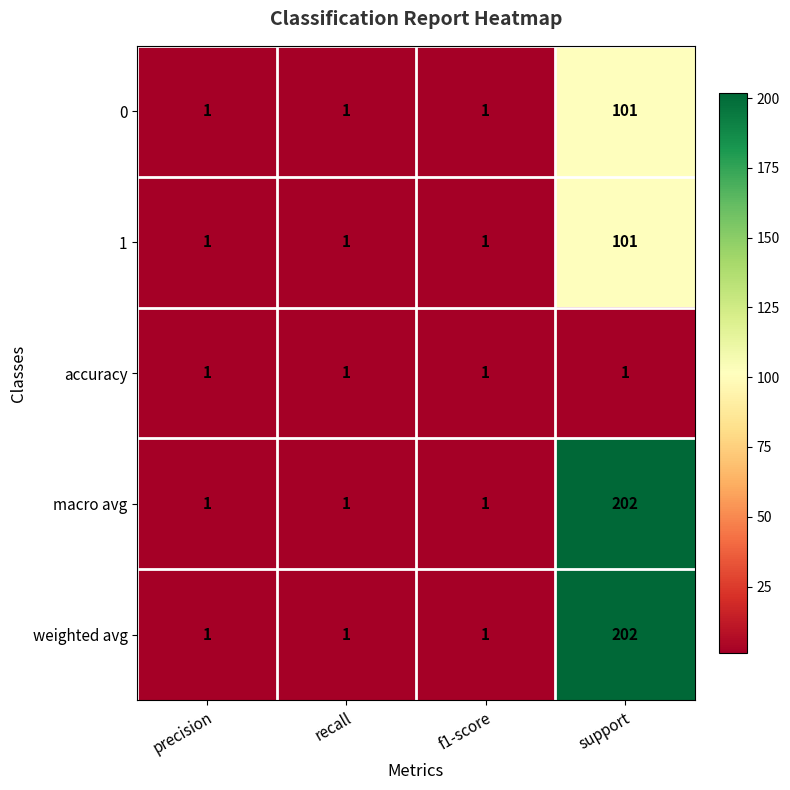

The 1 series shows 28 at support. True or false?

False